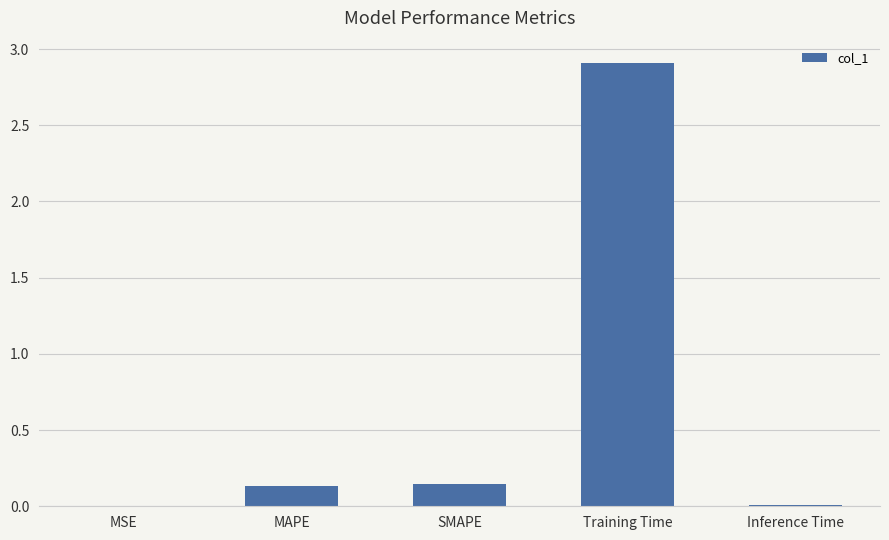

Is it true that the value at MSE is 0.0?

True